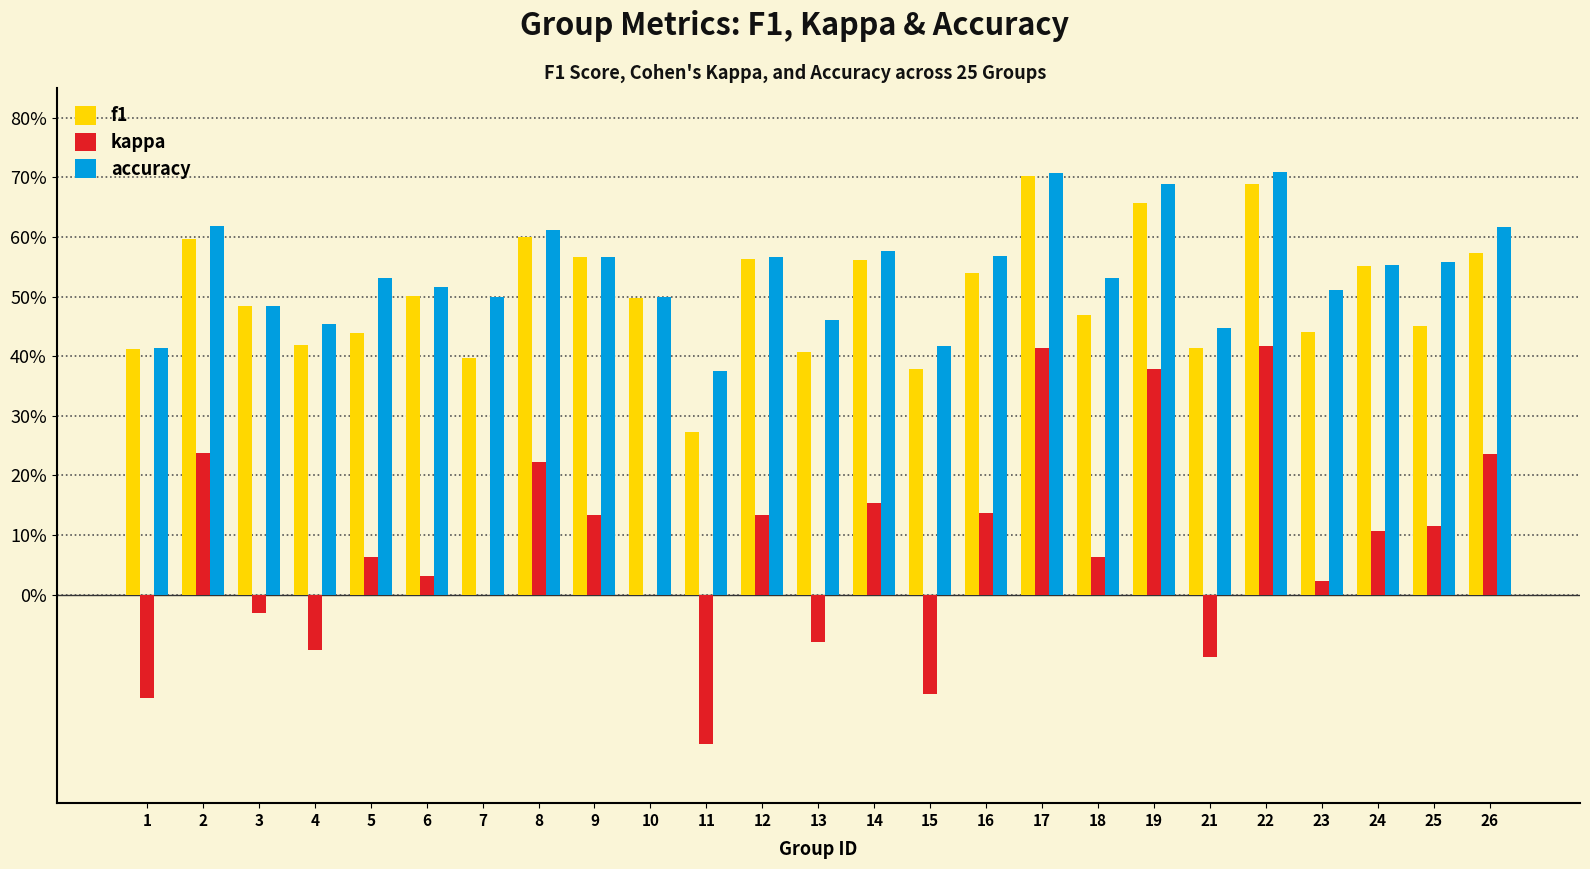

What is the approximate value of kappa at 18?

0.1